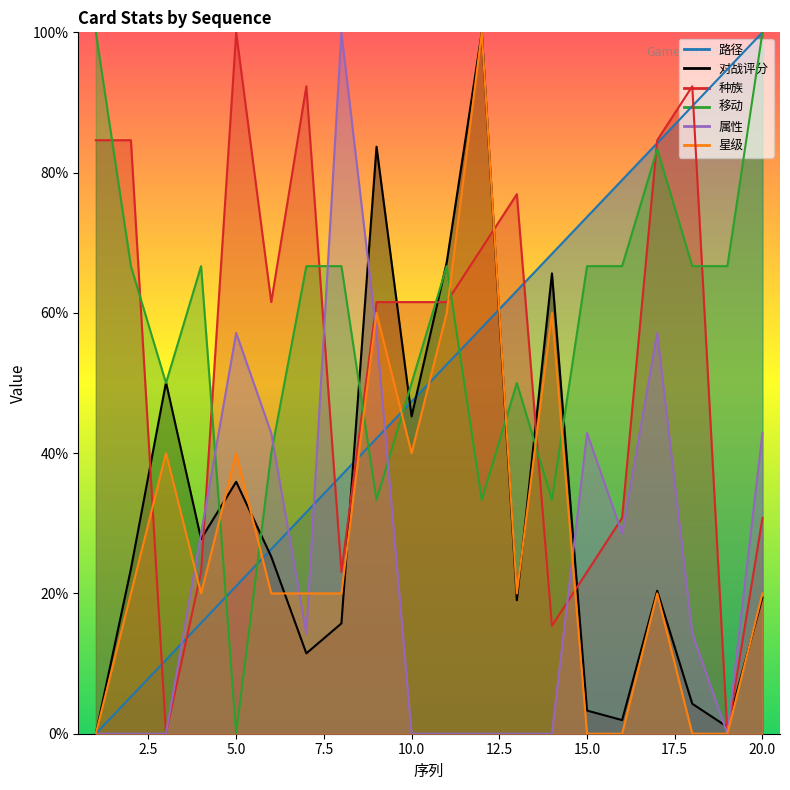

What is the total value across all series at 13?

2.3